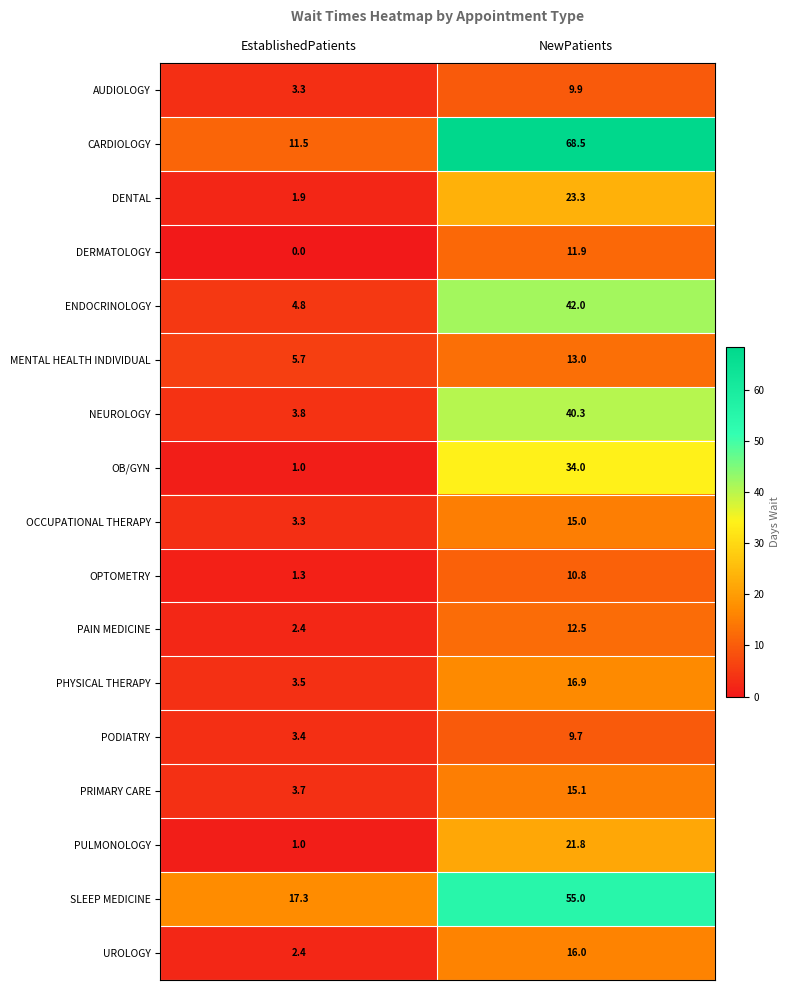

What is the difference between the maximum and minimum values in the MENTAL HEALTH INDIVIDUAL series?

7.3